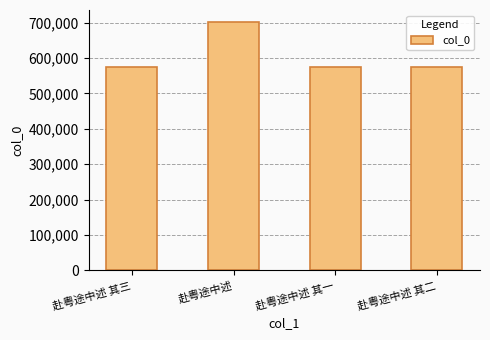

Is it true that the value at 赴粤途中述 其二 is 575554?

True